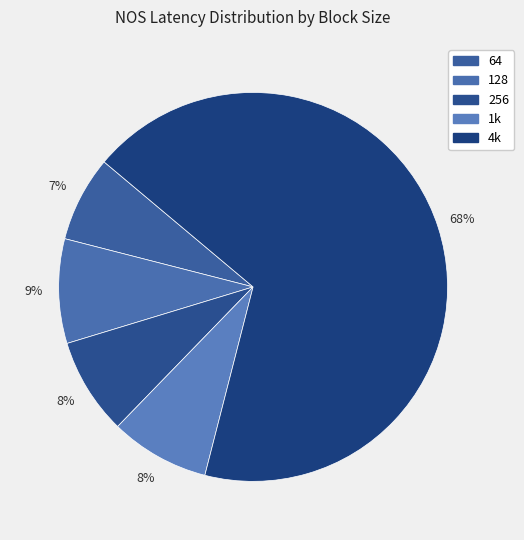

How many segments does this pie chart have?

5